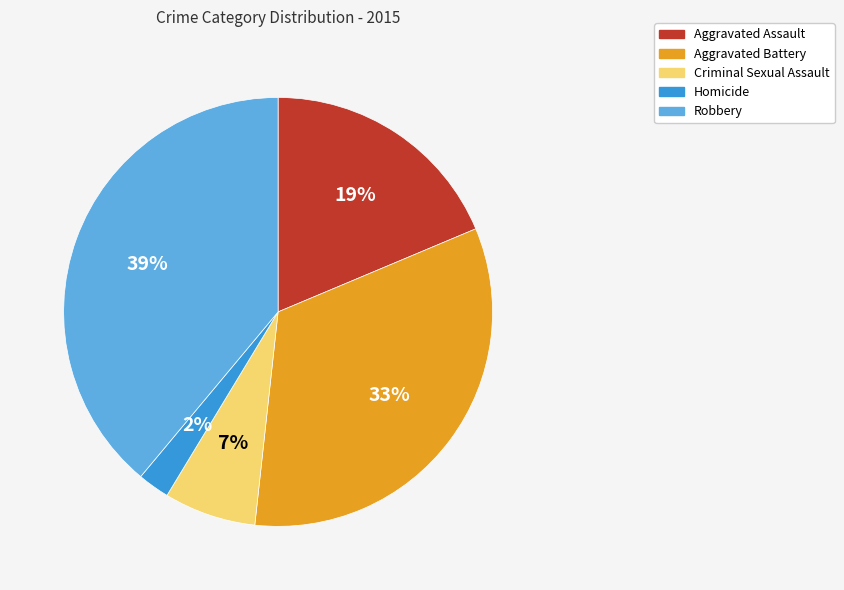

To the nearest percent, what is the difference between the largest and smallest slice percentages?

37%